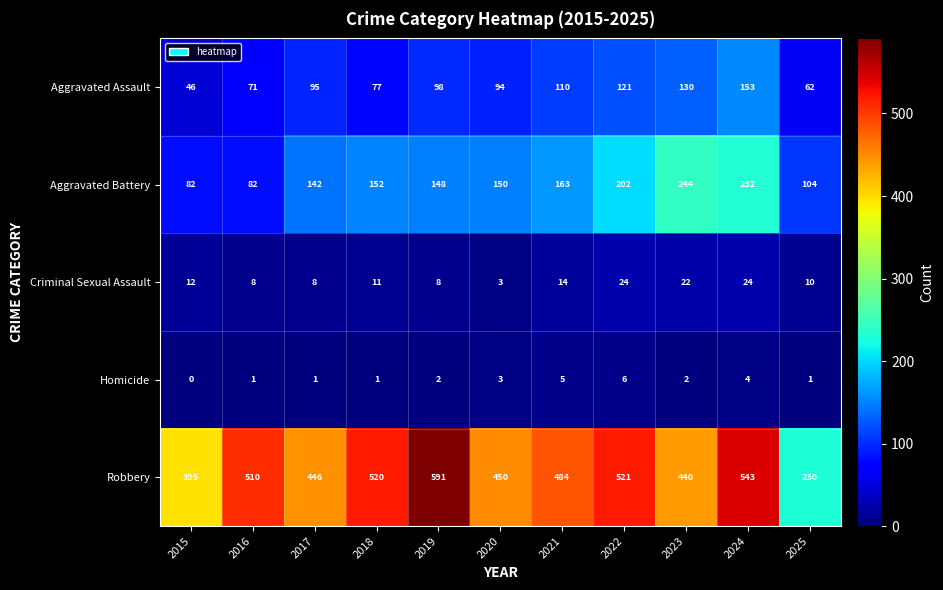

The value of Homicide at 2019 is 2. True or false?

True